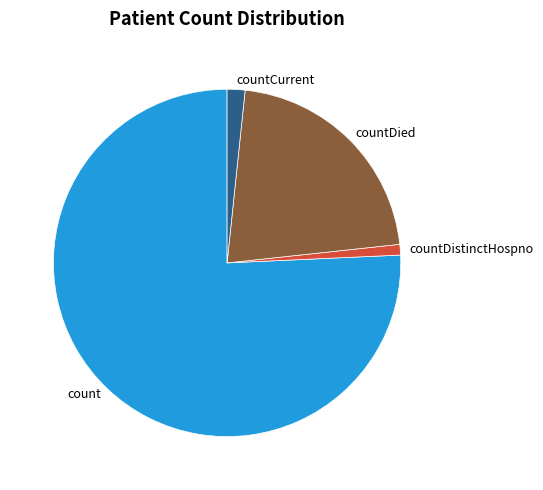

Is it true that count is 76% of the pie?

True